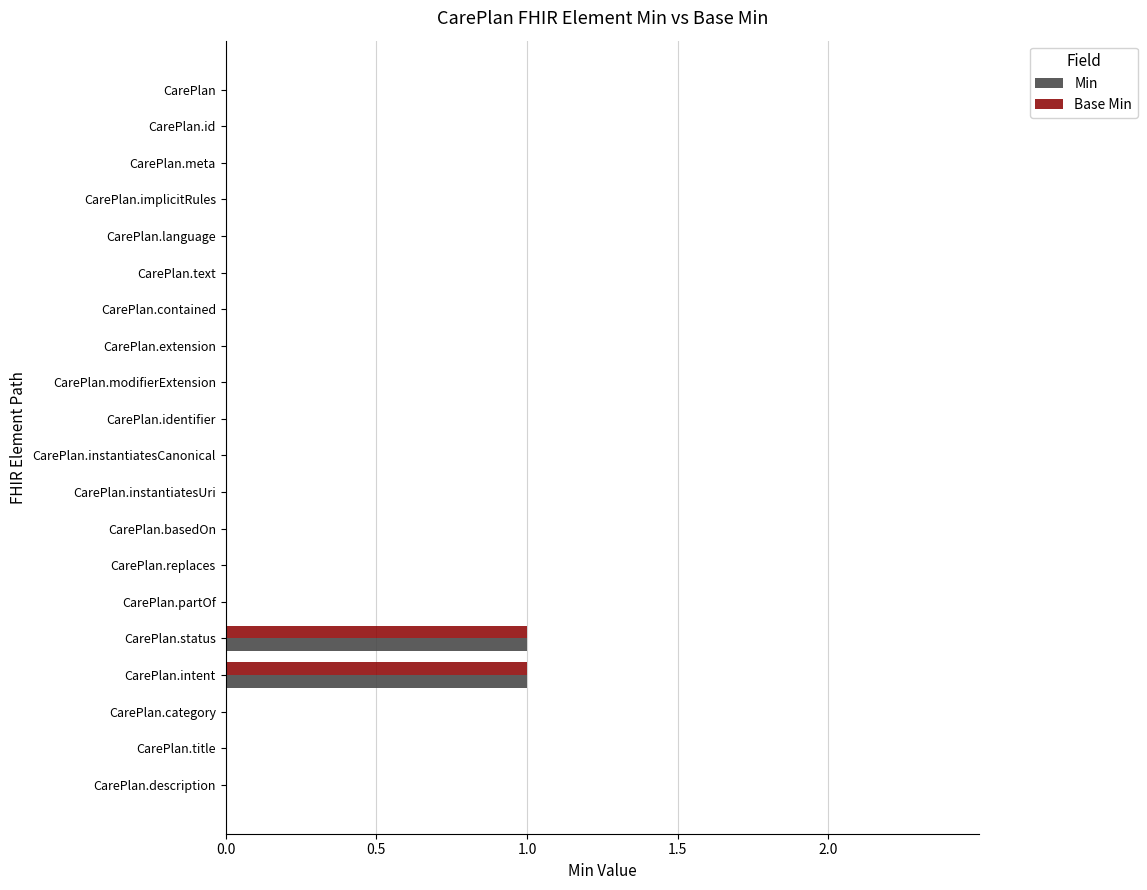

What is the maximum value for Base Min?

1